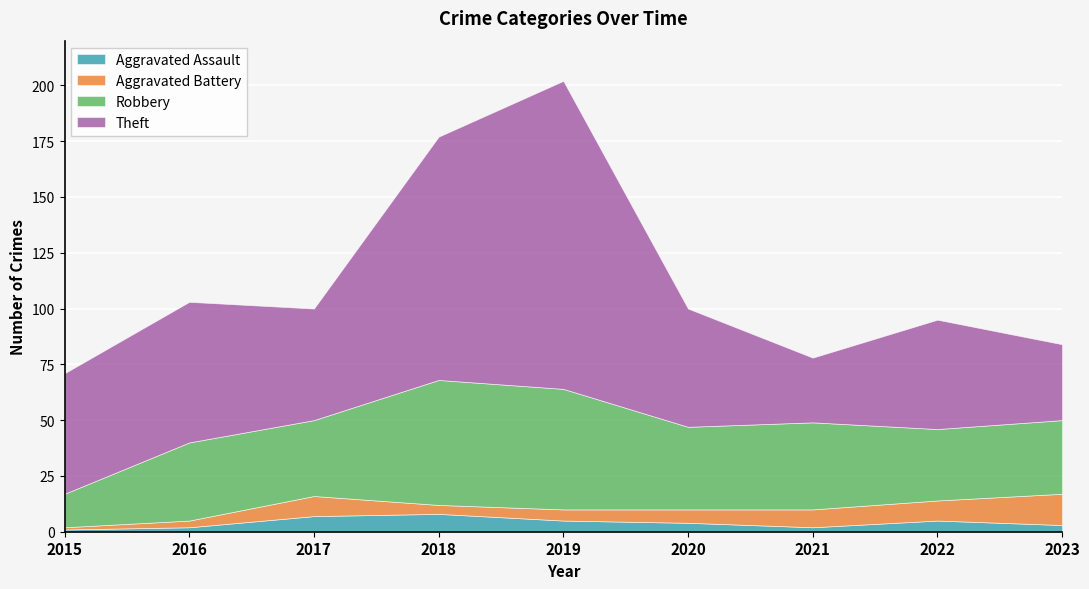

What is the difference between the Aggravated Battery values at 2017 and 2020?

3